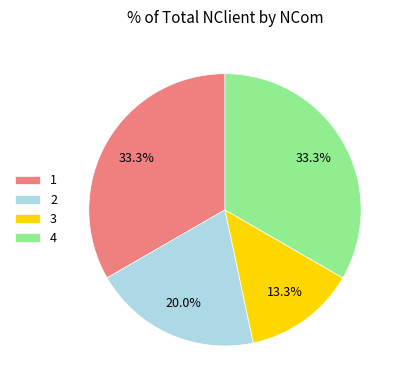

To the nearest percent, what is the combined percentage of 4 and 2?

53%